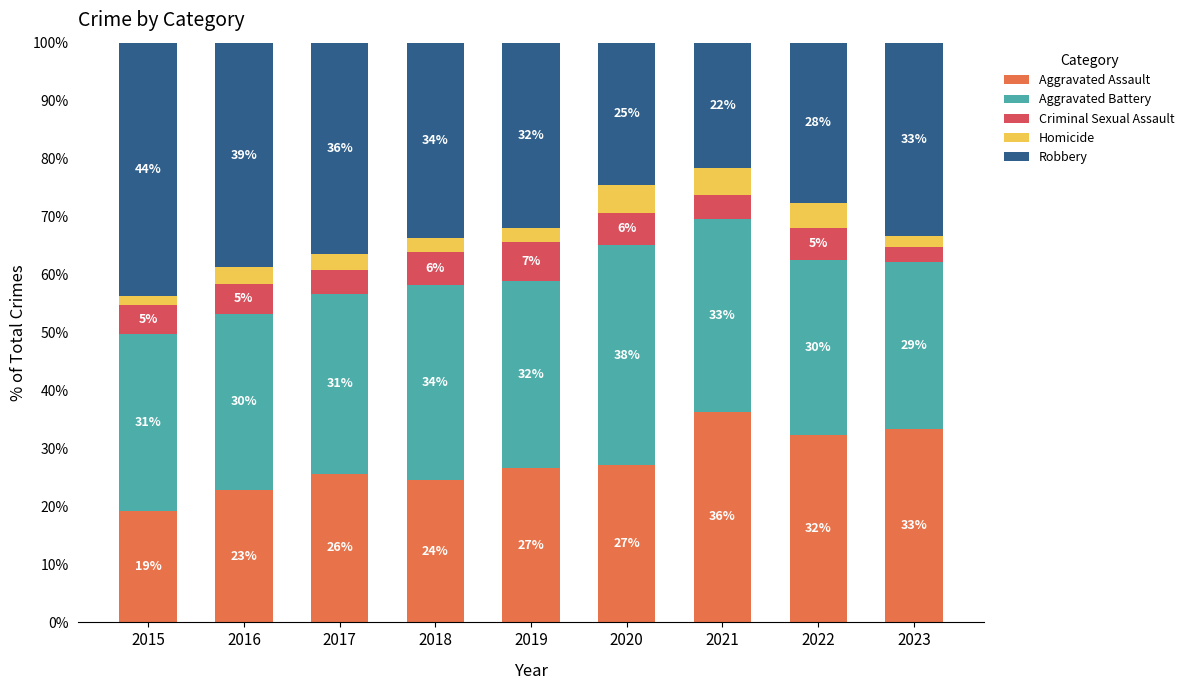

How many bars are there in total?

9